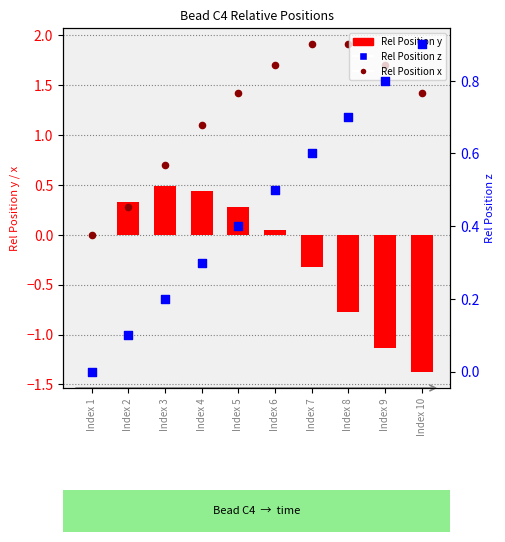

Which series has the largest Y range (max minus min)?

Rel Position x